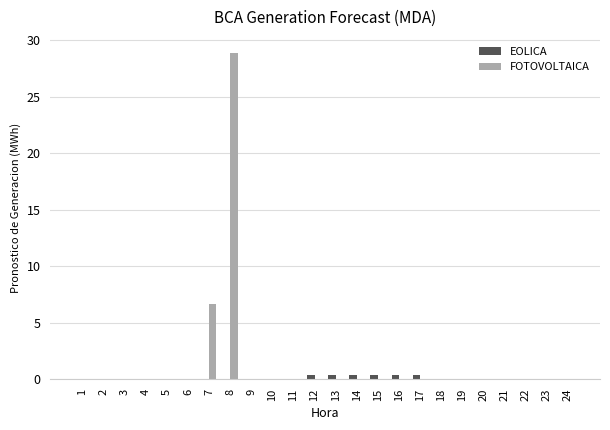

True or false: FOTOVOLTAICA has a value of -17.2 at 4.

False